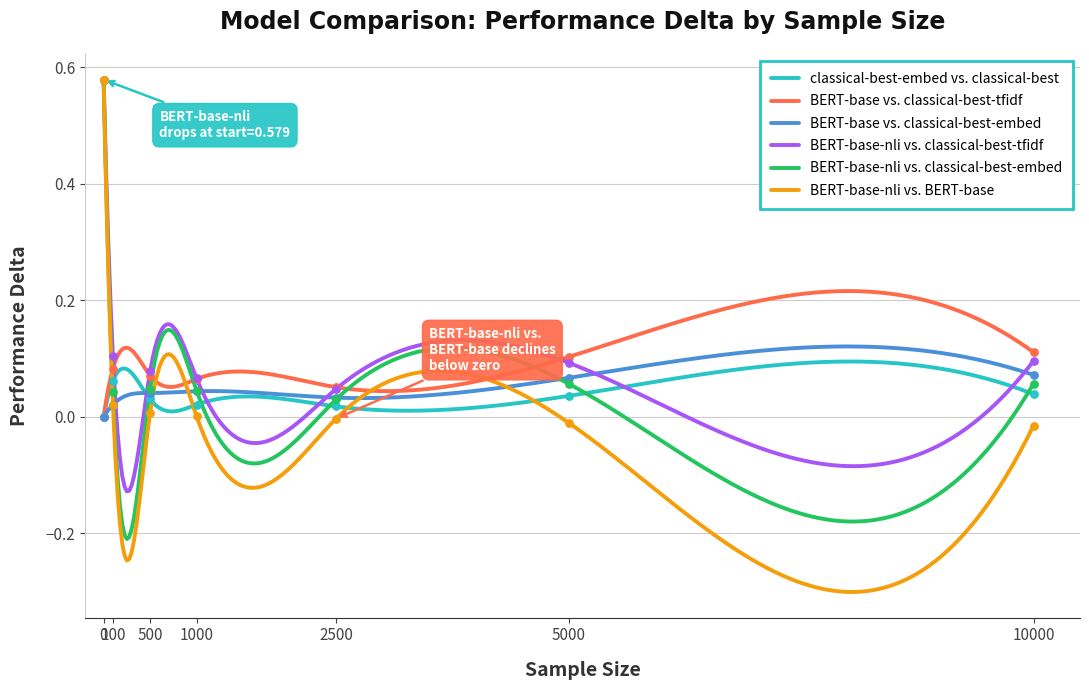

Which series reaches the maximum Y coordinate?

BERT-base-nli vs. classical-best-tfidf